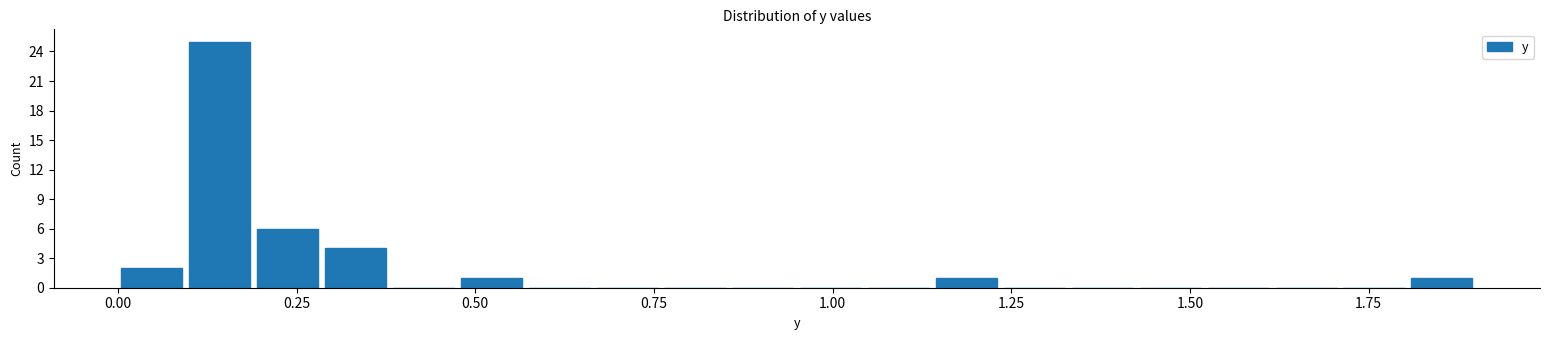

Around what value on the x-axis is the tallest bar? Give the approximate position of its centre, as read against the axis.

0.15